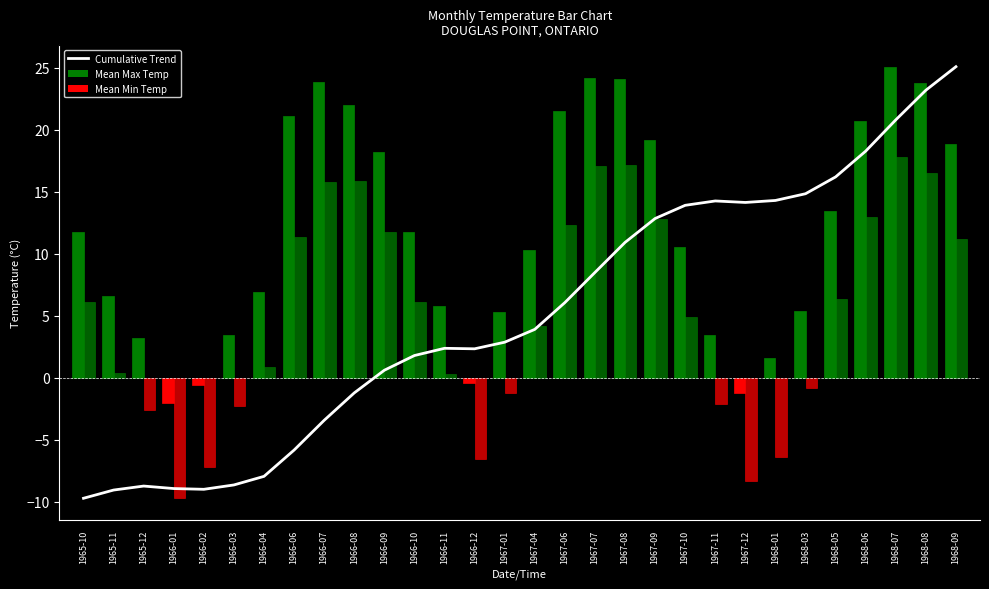

What is the difference between the maximum and minimum values?

34.8